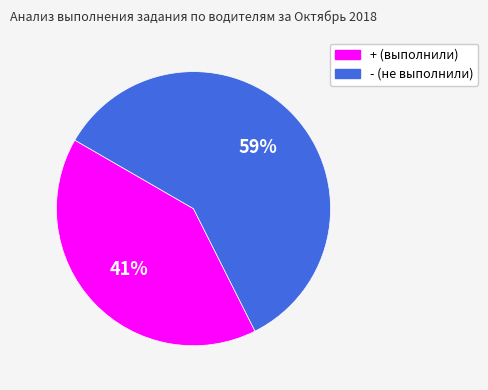

Is there any slice that represents more than half of the pie?

Yes